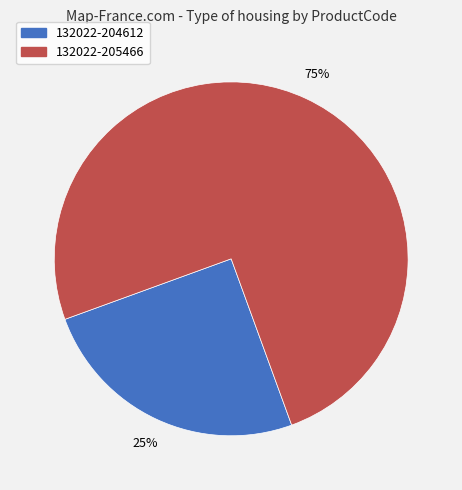

Is there a majority slice in this chart?

Yes